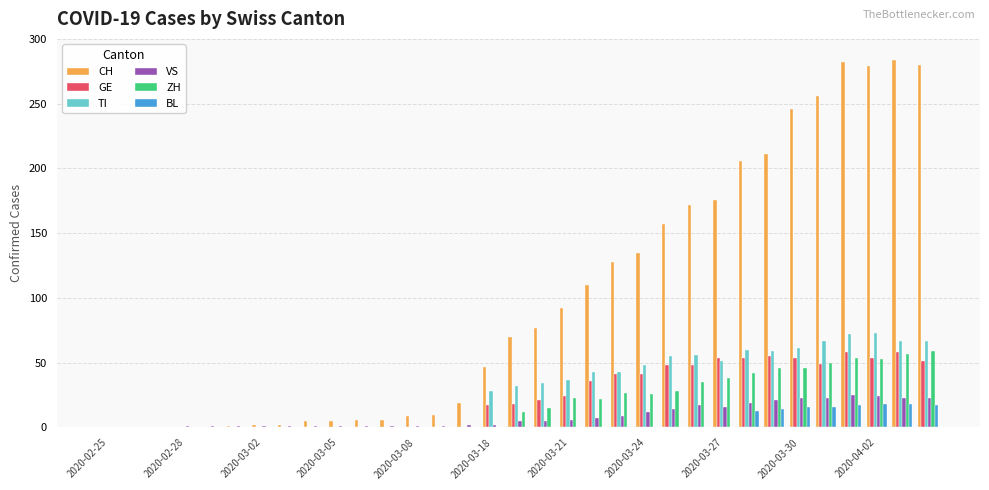

What is the greatest value displayed?

284